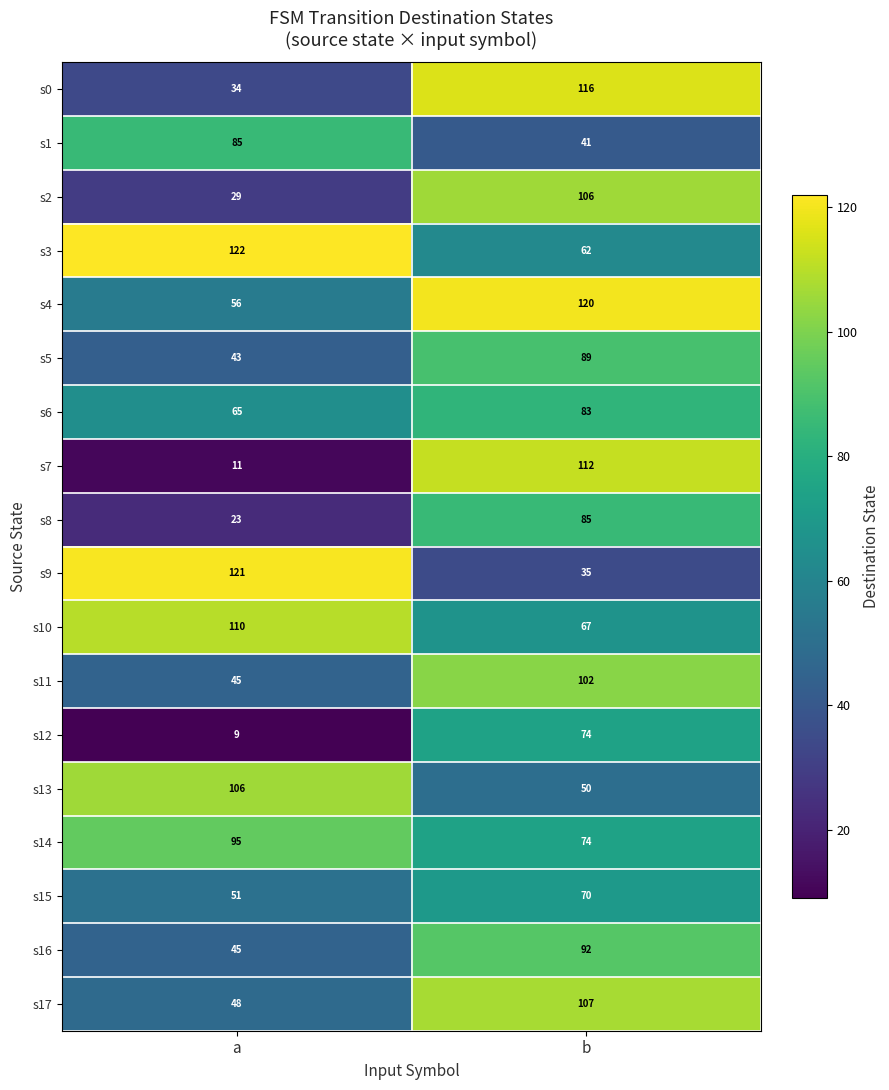

True or false: s3 has a value of 190 at a.

False